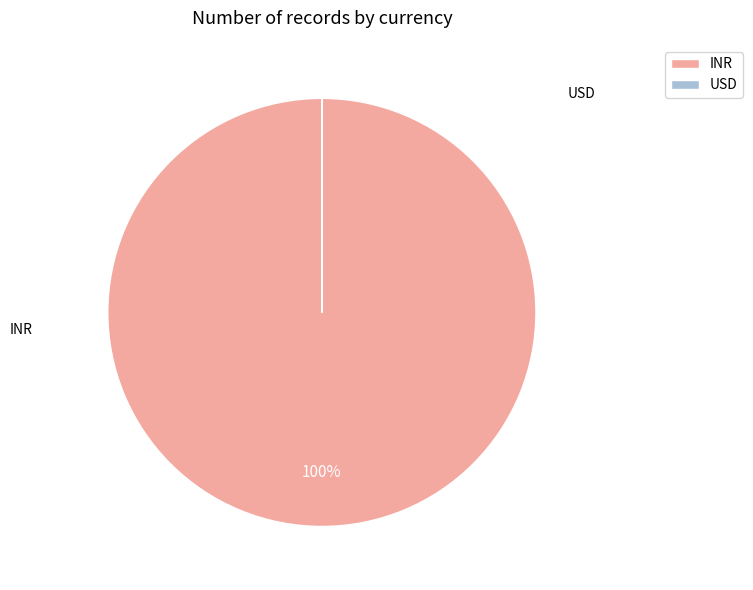

What is the smallest slice in the pie chart?

USD